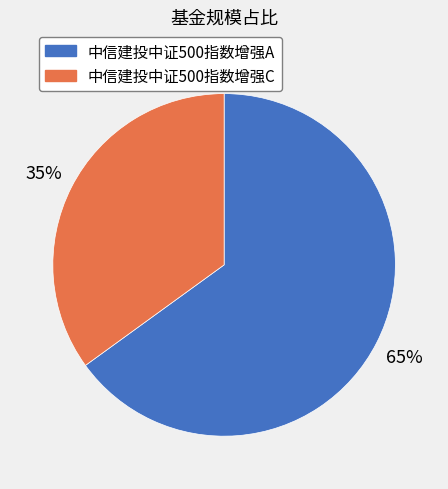

Which slice represents more than half of the pie?

中信建投中证500指数增强A